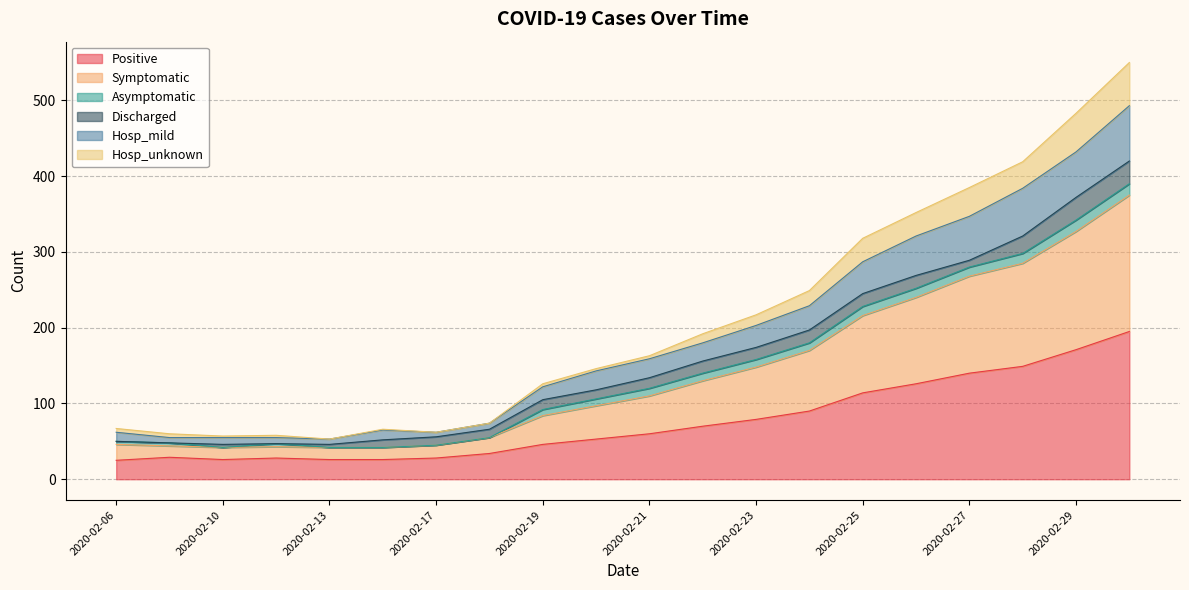

What is the highest value of the Positive series?

195